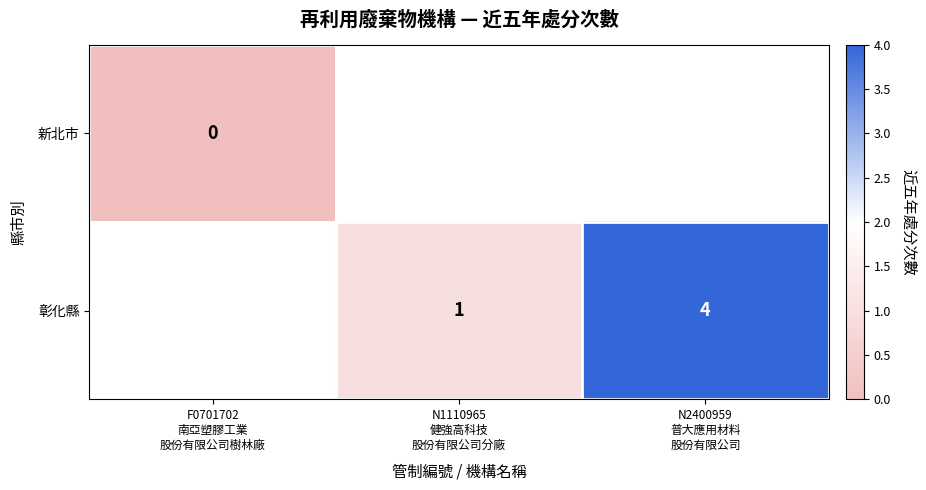

At which label does 彰化縣 reach its minimum?

F0701702 南亞塑膠工業 股份有限公司樹林廠